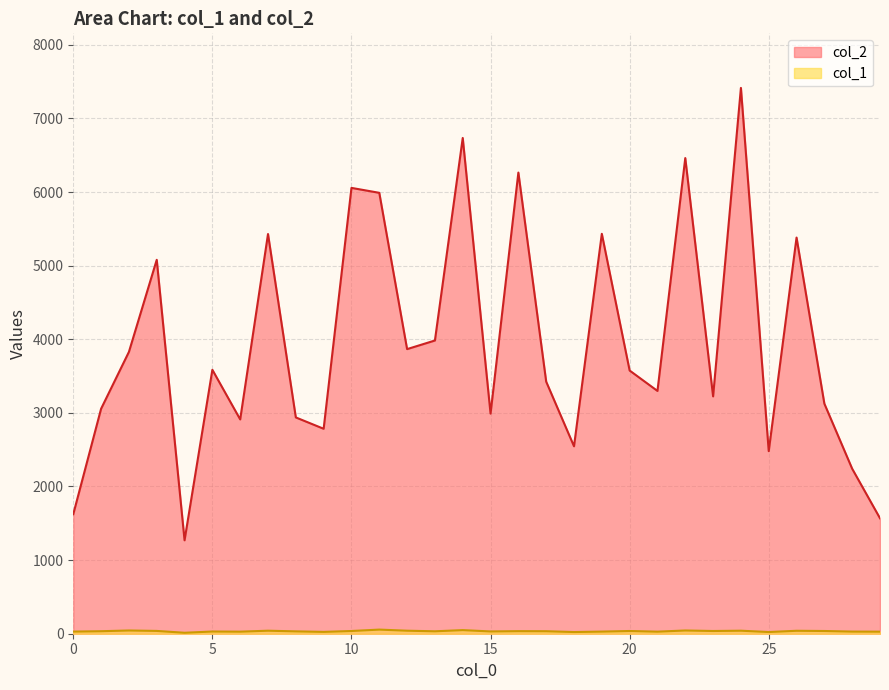

What is the total value across all series at 12?

3907